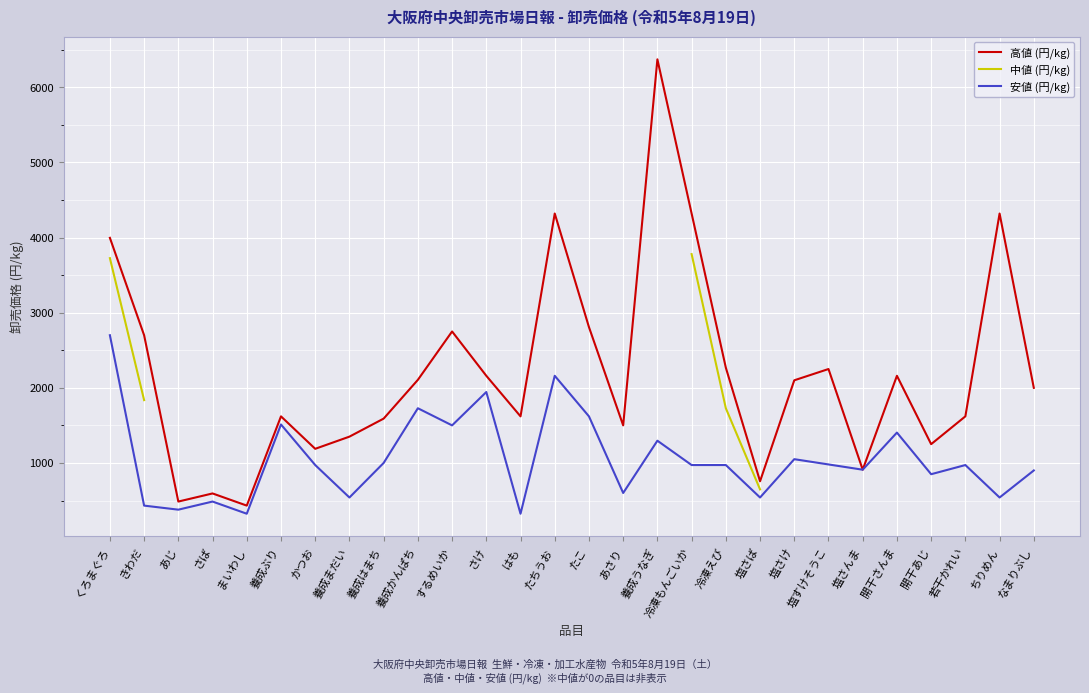

True or false: 高値 (円/kg) has more than 2 interior local peaks.

True